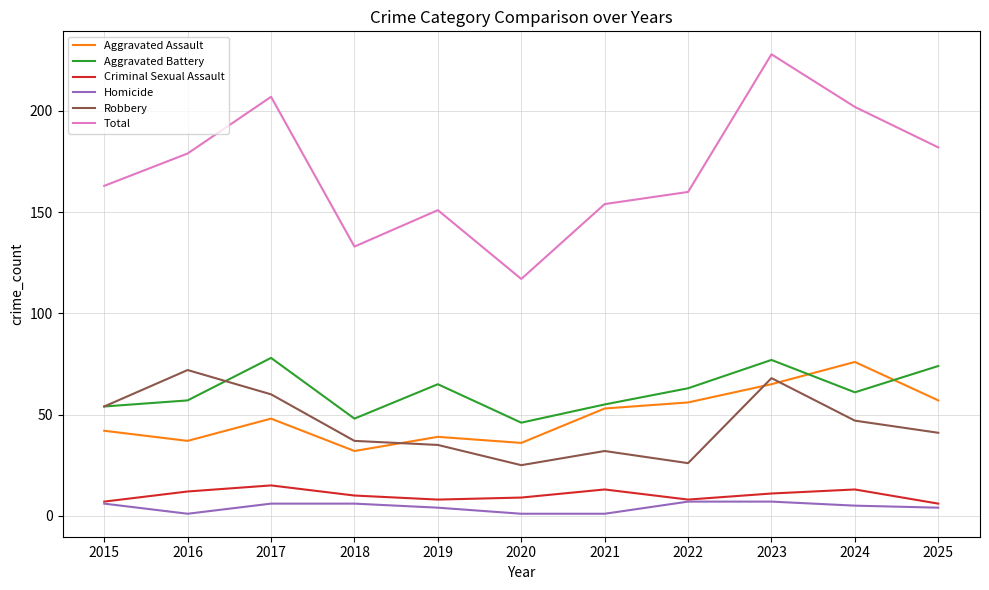

Where is the first local maximum for Aggravated Assault?

2017